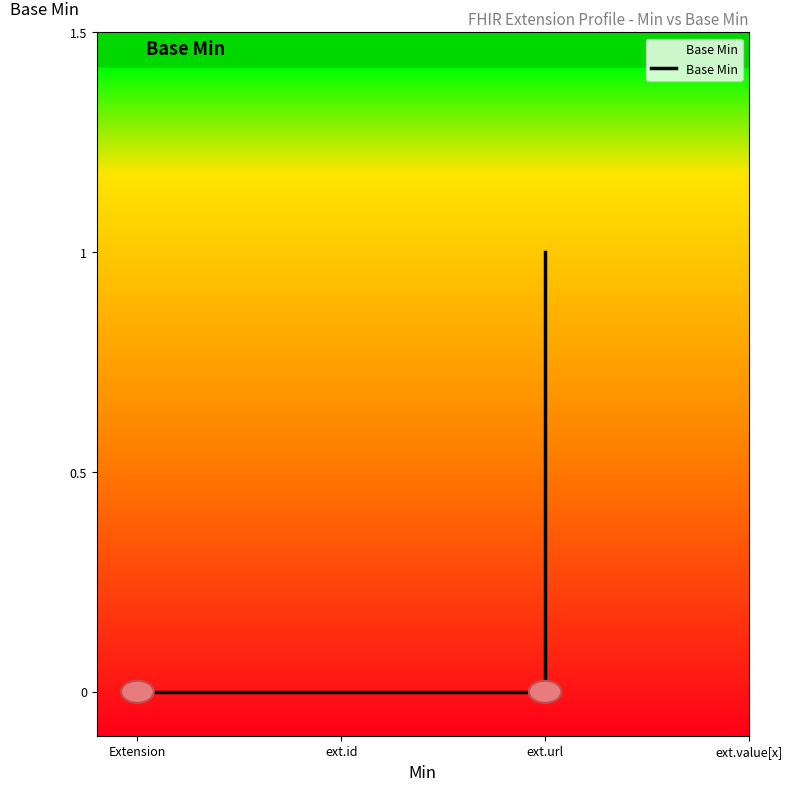

Between 5 and 4, which is larger?

5